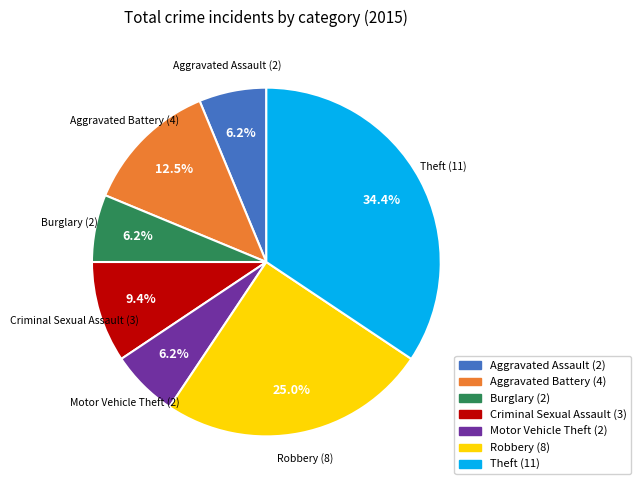

Does any single category account for the majority?

No